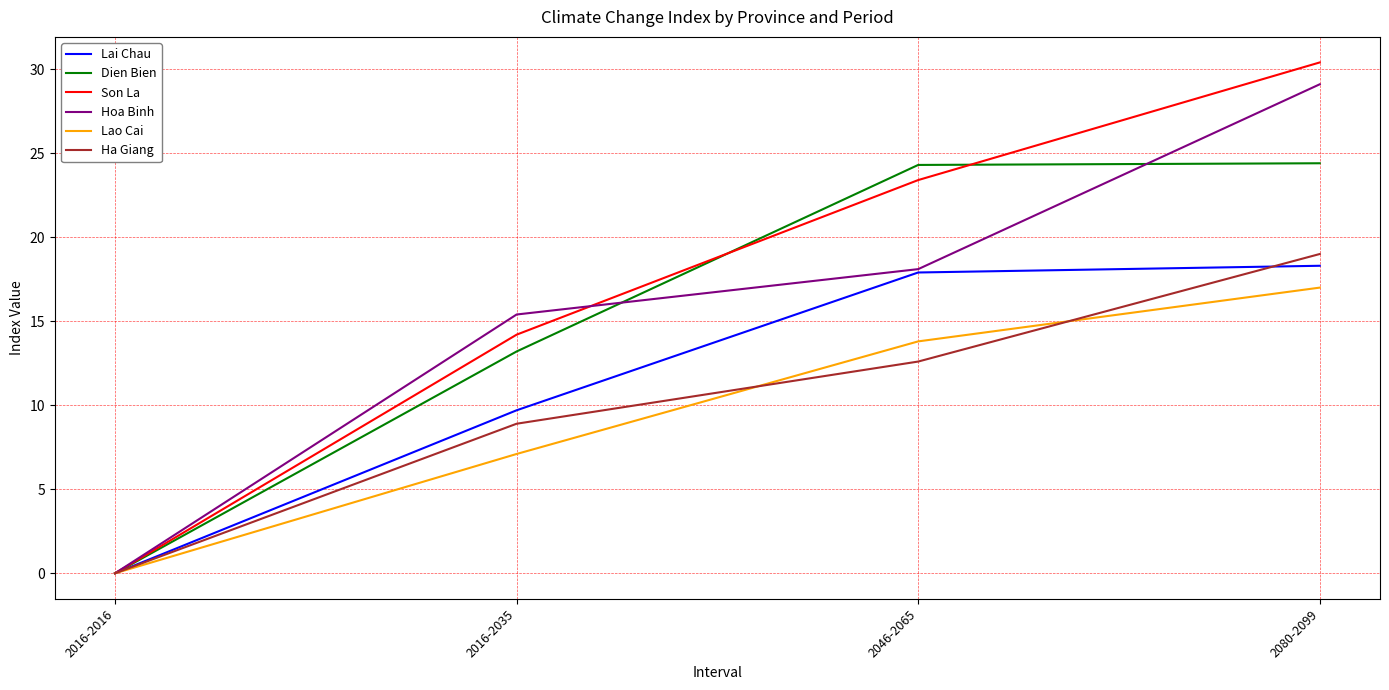

Is it true that Hoa Binh equals 18.5 at 2016-2016?

False